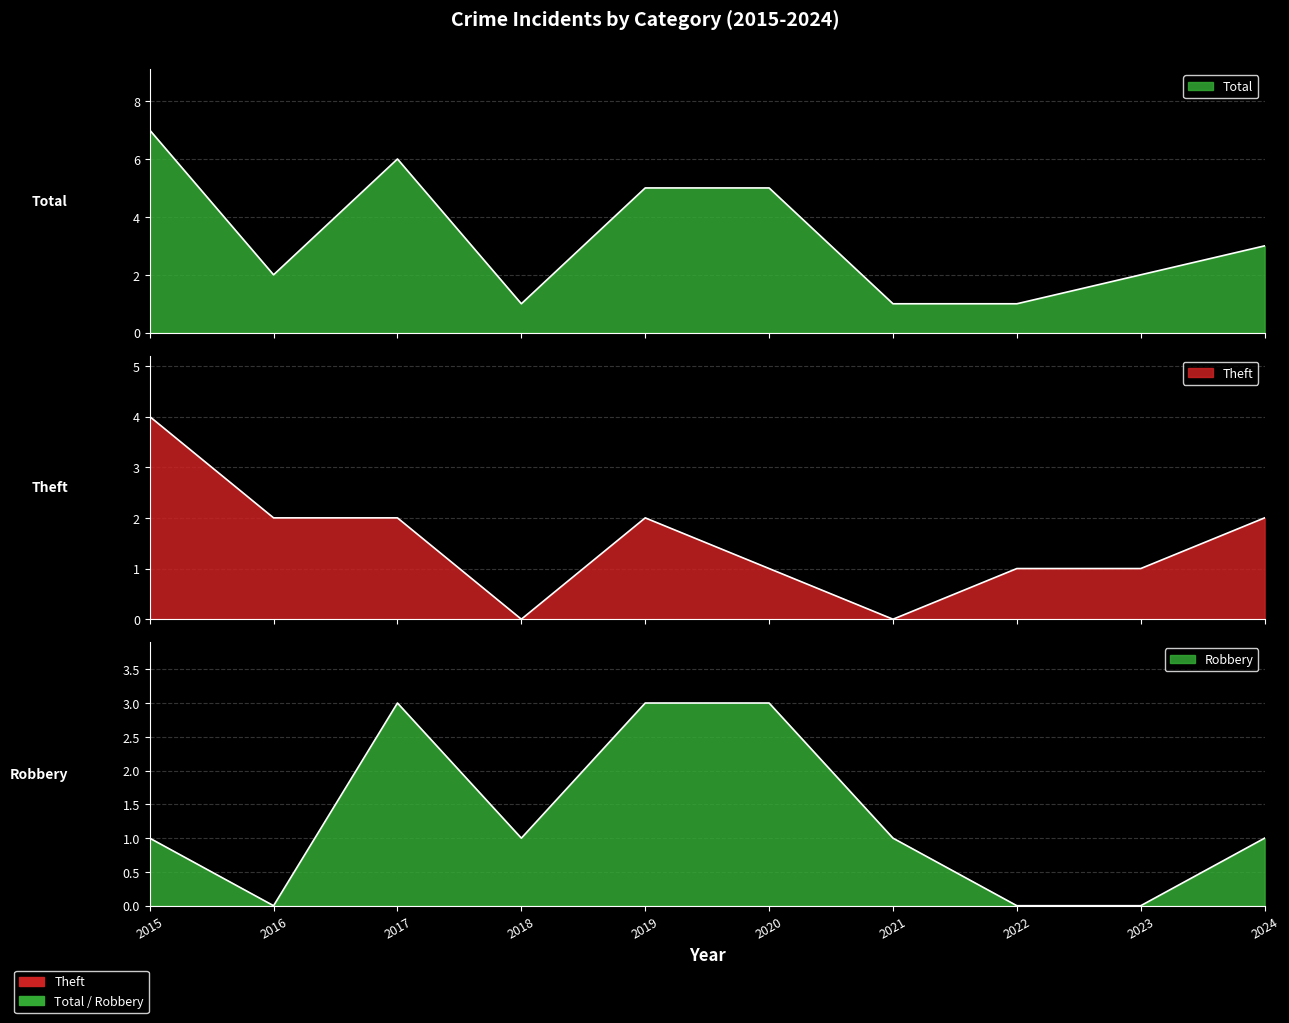

Rank the series by their maximum value, from highest to lowest.

Total, Theft, Robbery